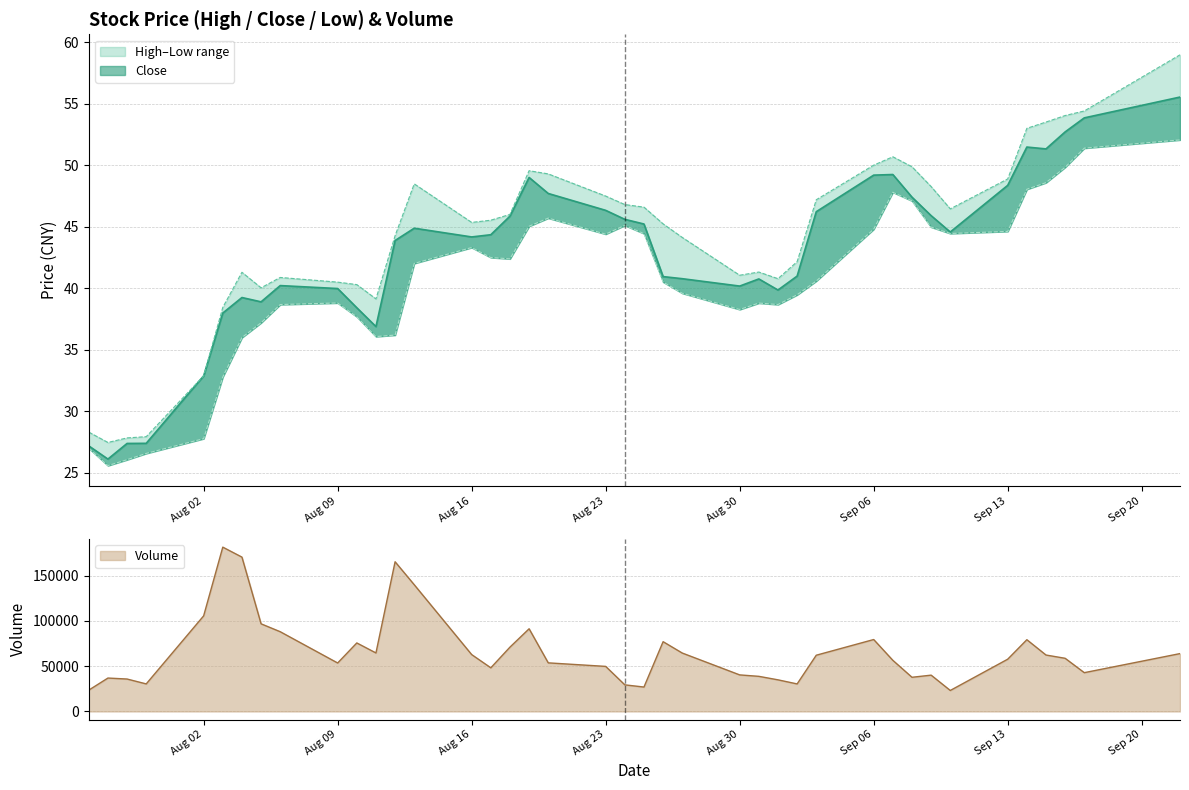

How many data points in close are less than 44?

19